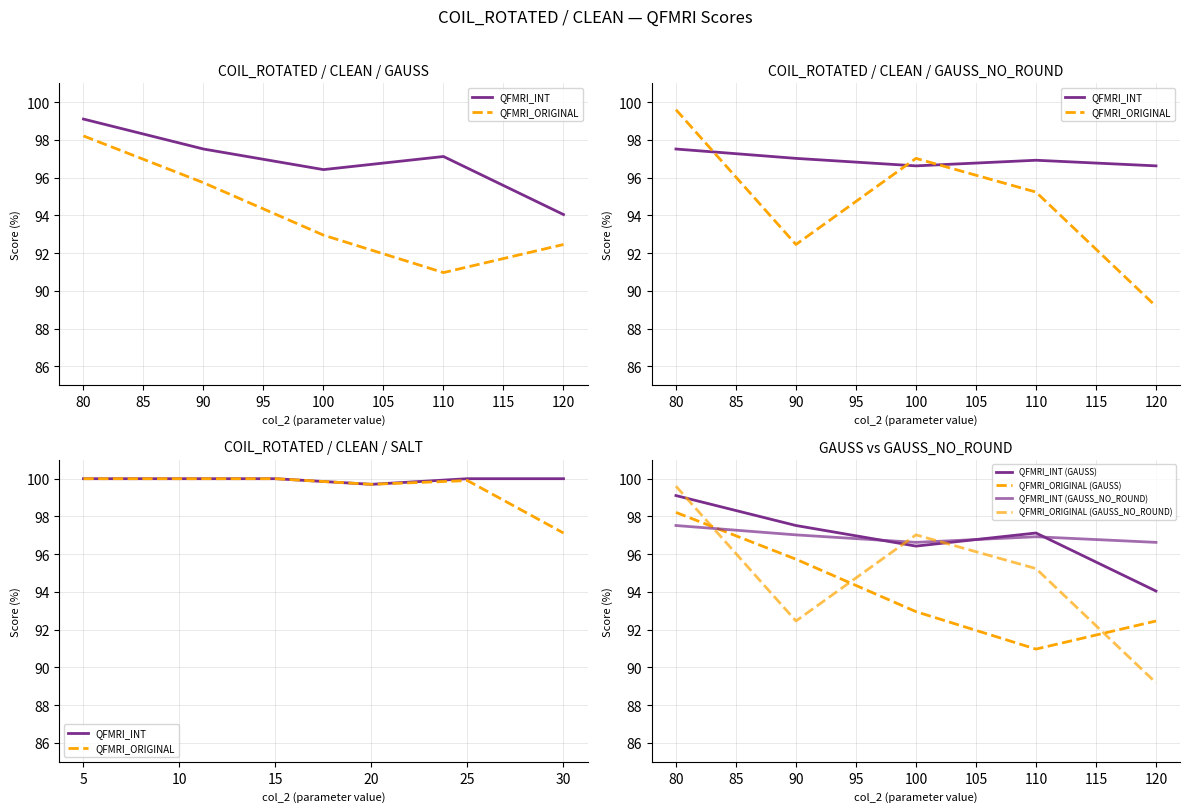

What is the highest value of the QFMRI_INT series?

100.0